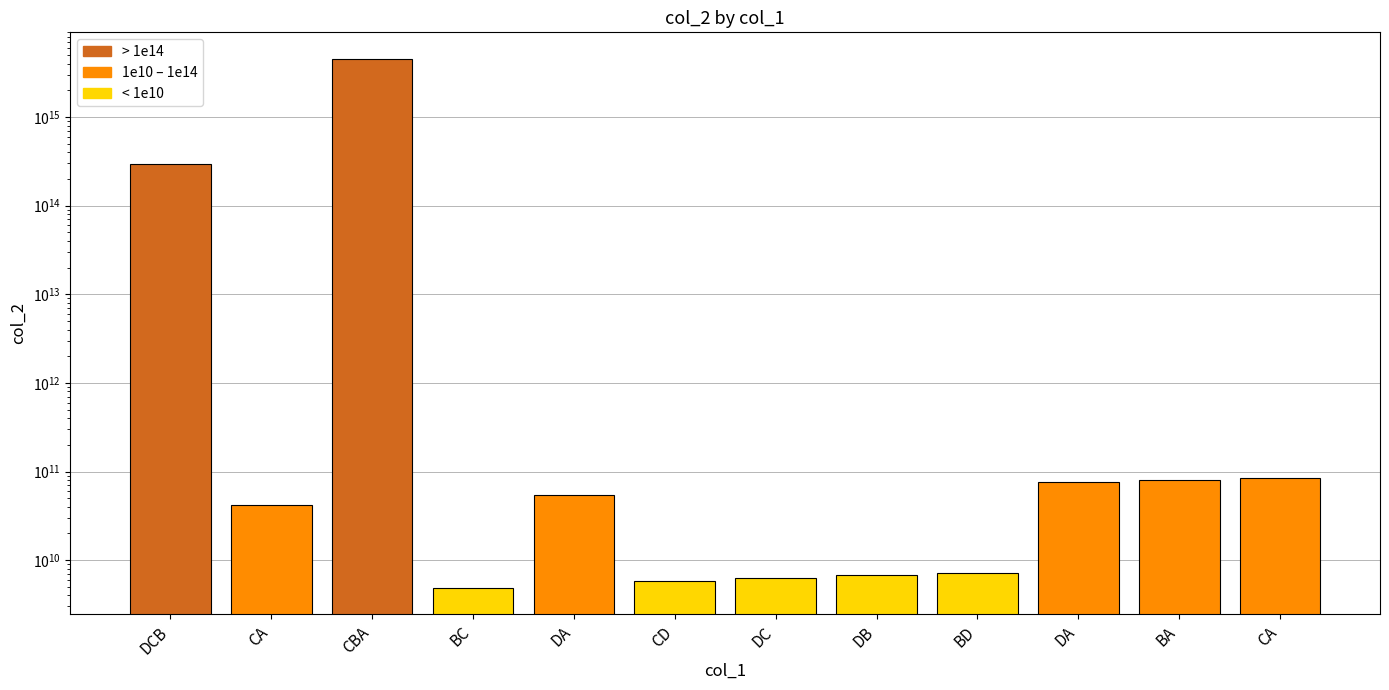

Count the number of categories in the chart.

12